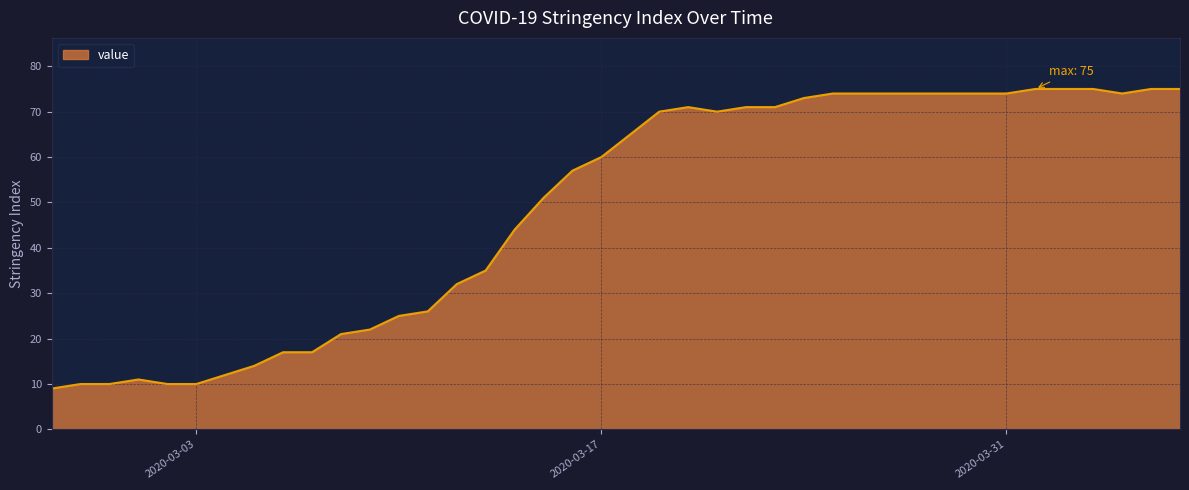

What is the maximum value shown in the chart?

75